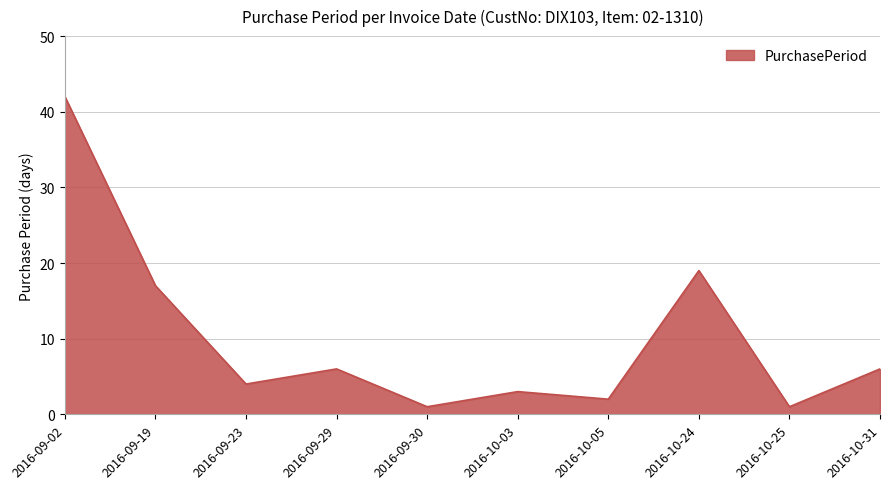

Between 2016-10-24 and 2016-10-05, which is larger?

2016-10-24